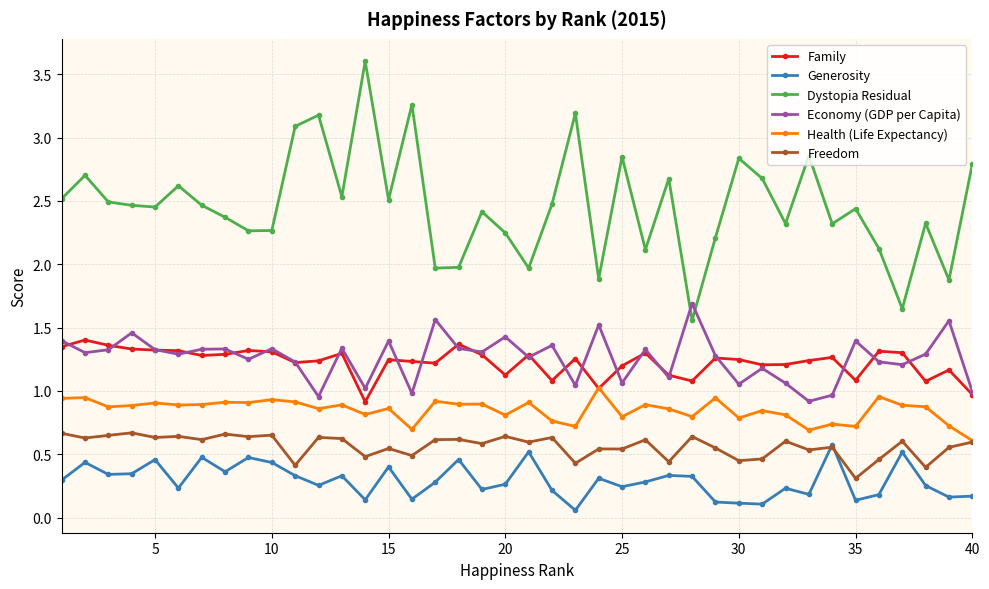

True or false: Health (Life Expectancy) and Economy (GDP per Capita) cross at least once.

False